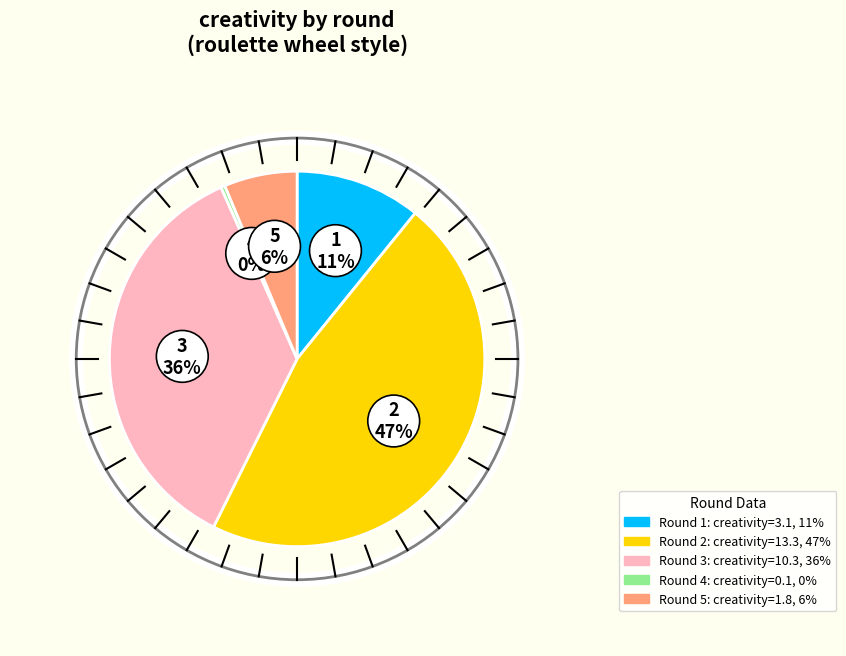

Does any single category account for the majority?

No